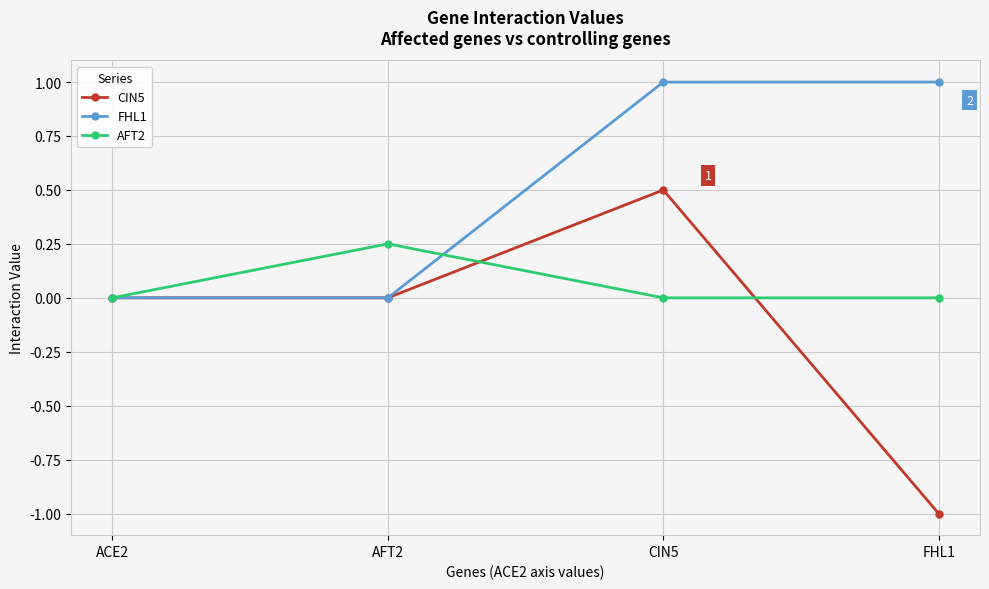

List the series in order of their overall mean, highest first.

FHL1, AFT2, CIN5